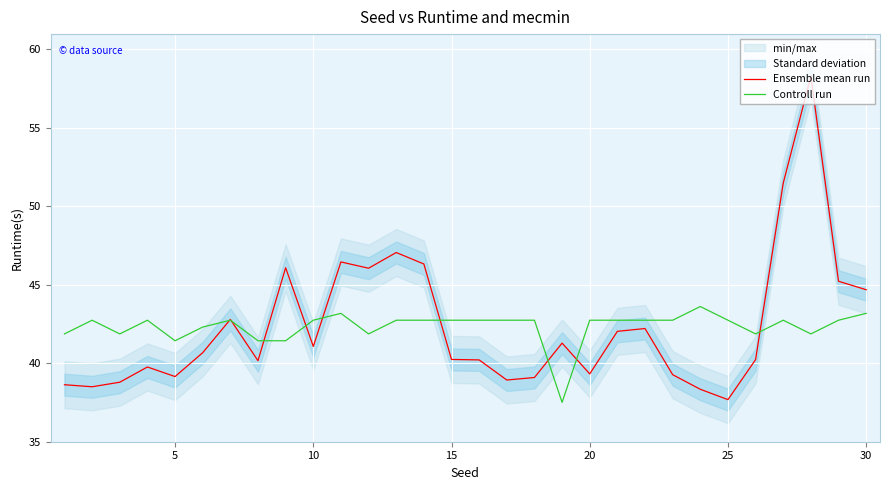

How many intersections are there between Controll run and Ensemble mean run?

9